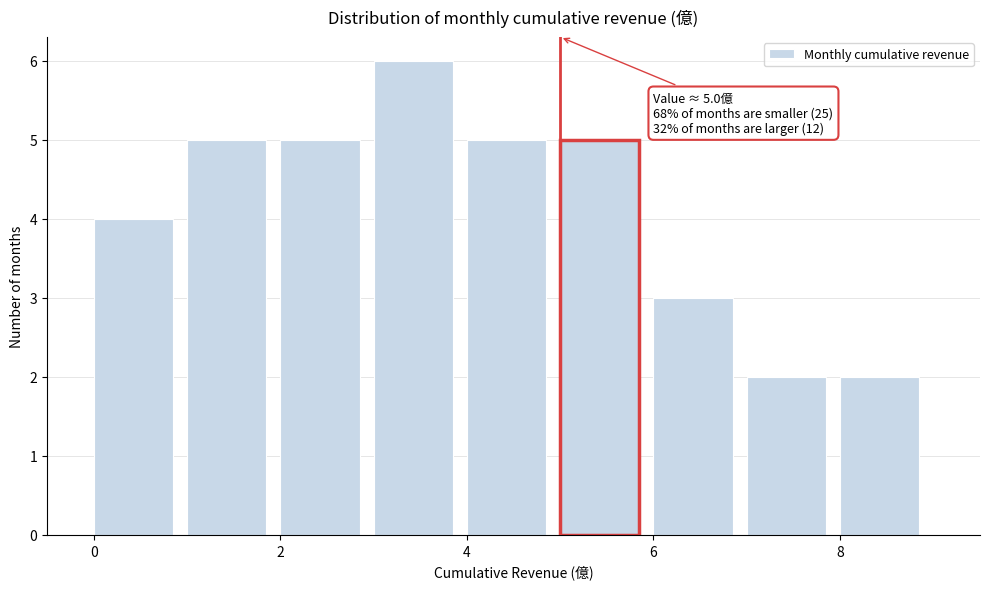

Which range on the x-axis has the tallest bar?

3 to 4